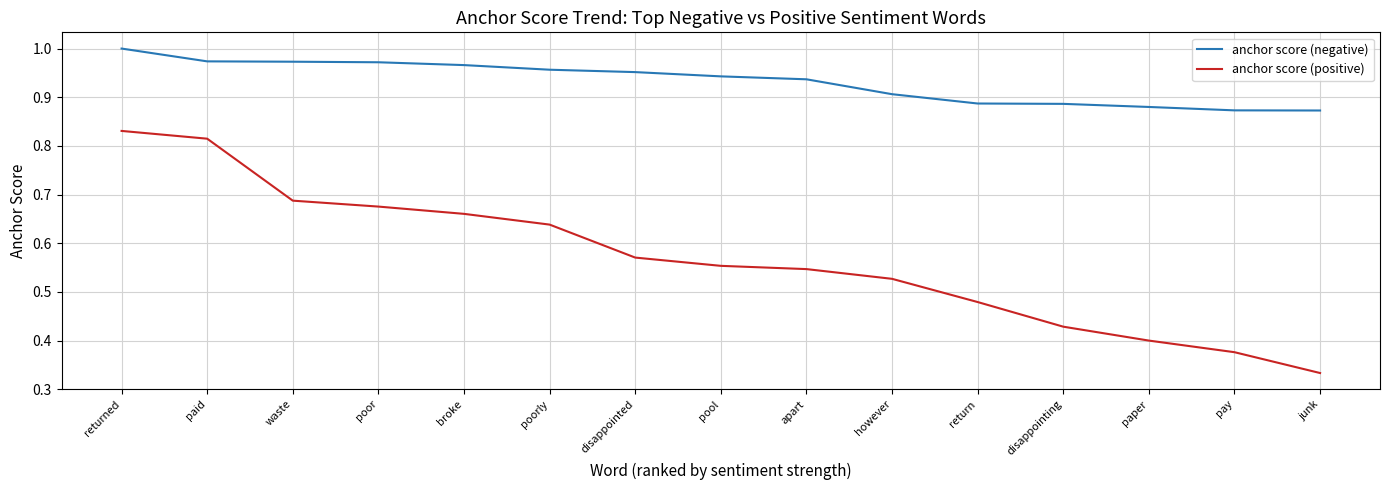

What is the total value across all series at pool?

1.5